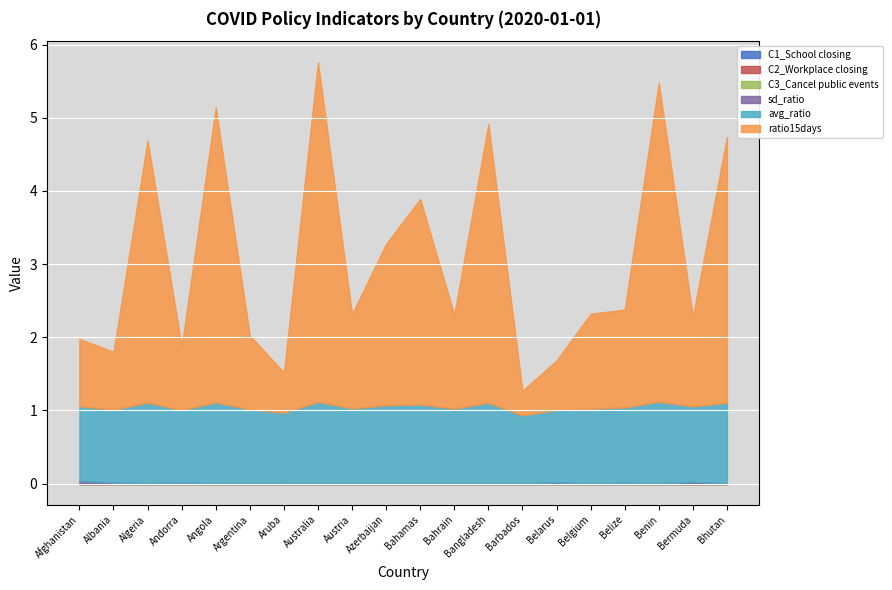

What is the difference between the second highest and minimum values in the ratio15days series?

4.0